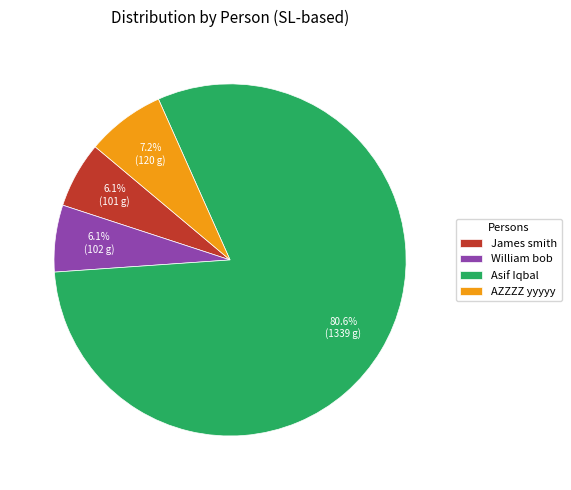

Between James smith and AZZZZ yyyyy, which is larger?

AZZZZ yyyyy